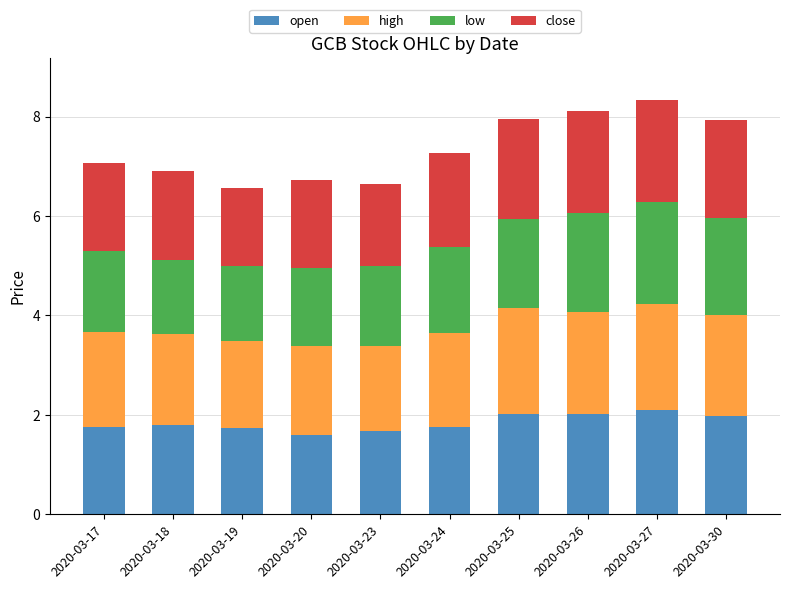

What is the maximum value for open?

2.1